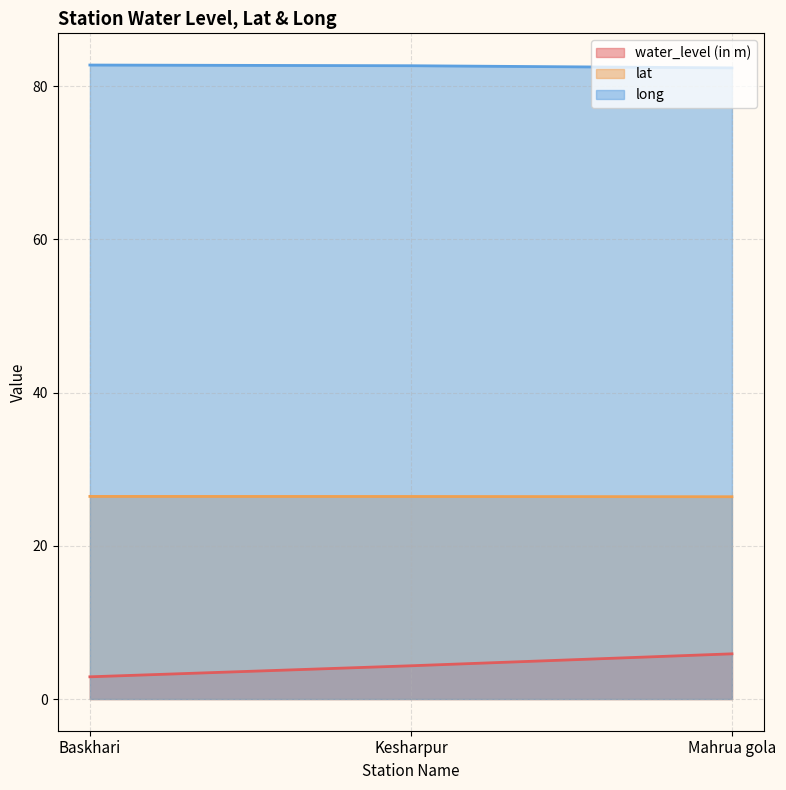

Which series has the widest spread of values?

water_level (in m)